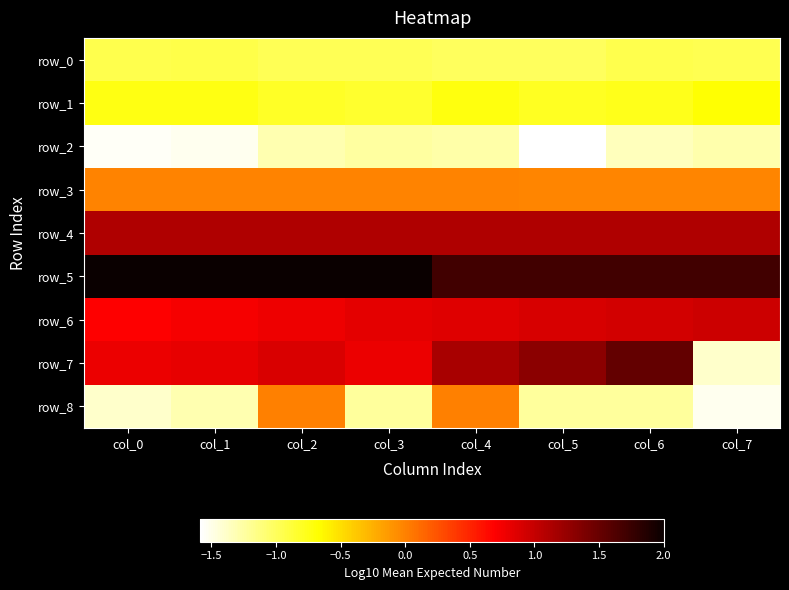

The row_0 series shows -0.9 at col_6. True or false?

True